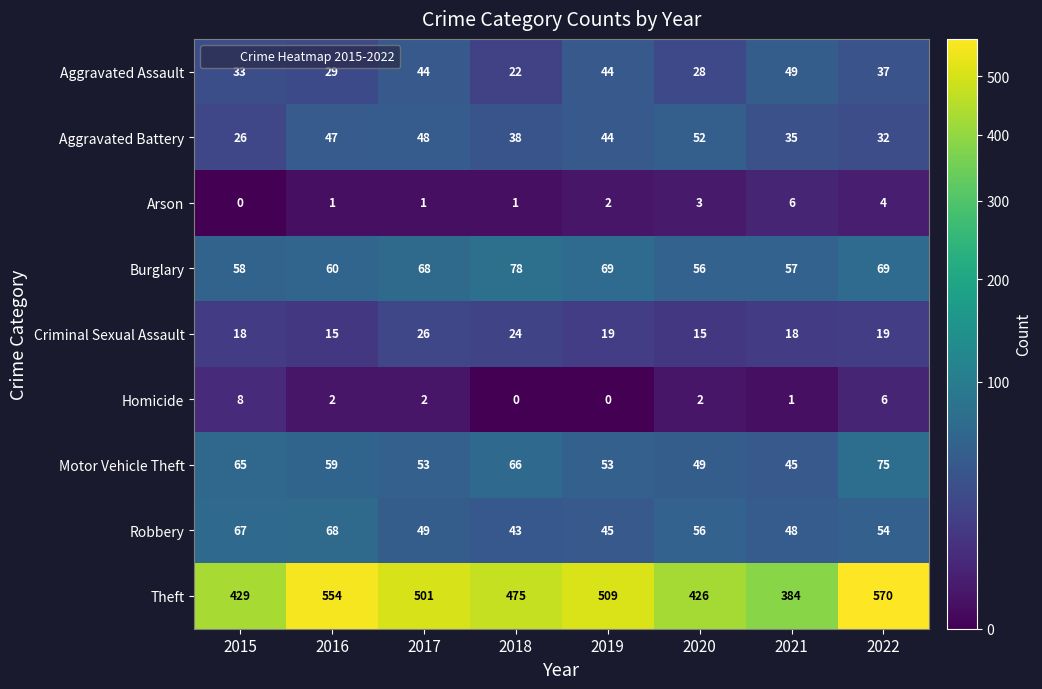

Between 2017 and 2020, which series saw the biggest shift?

Theft